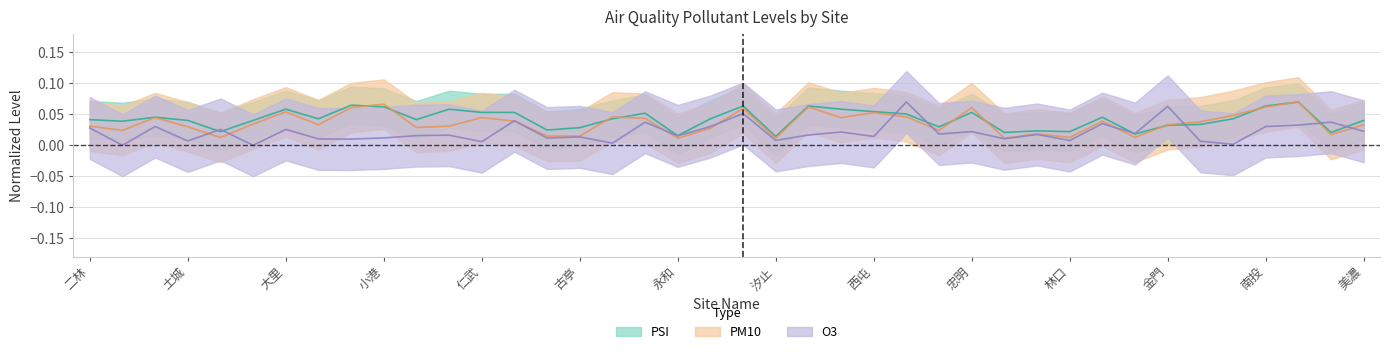

What are all the series names shown in the legend?

PSI, PM10, O3